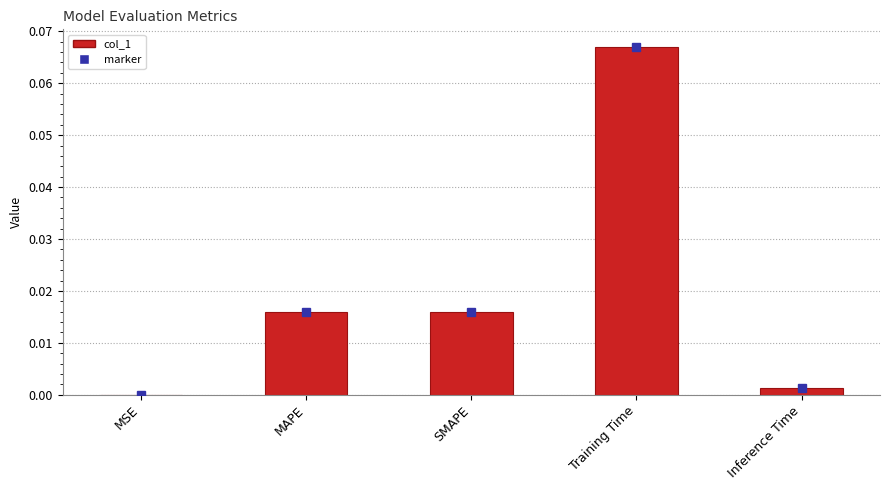

True or false: the data shows 0.0 at MAPE.

True